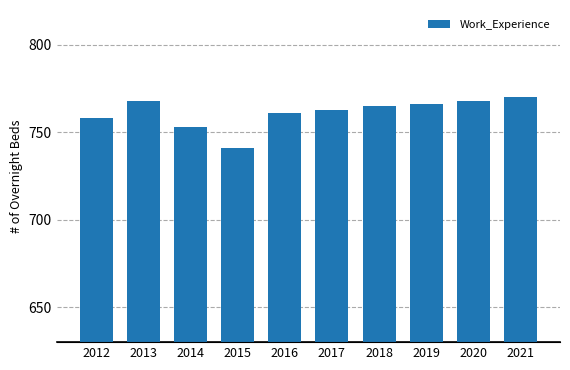

How many values in the Work_Experience series exceed 765?

4